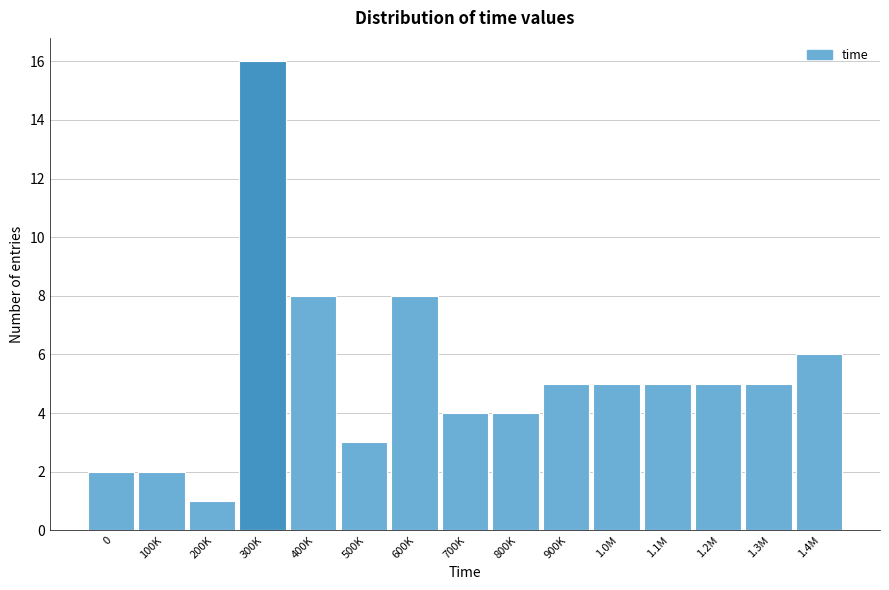

Reading right to left, extract all data points from this chart.

6	5	5	5	5	5	4	4	8	3	8	16	1	2	2